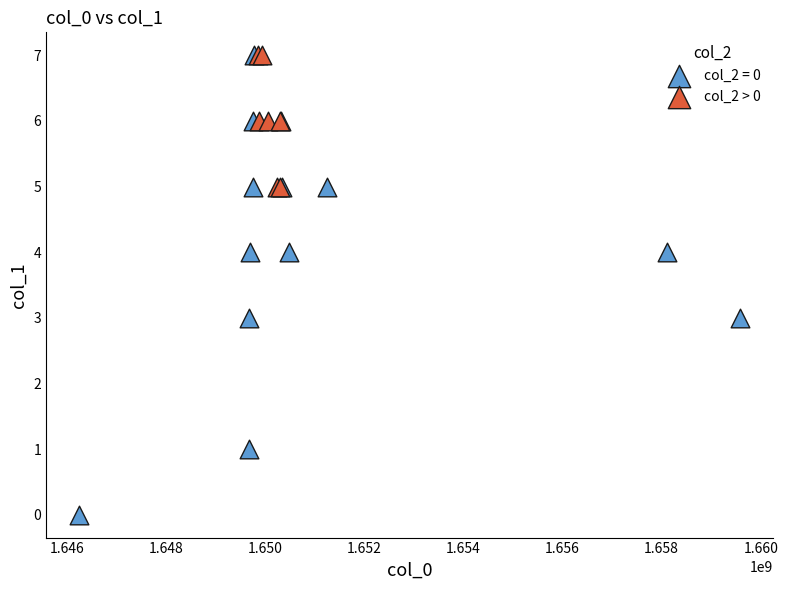

Which series contains the lowest Y value?

col_2 = 0